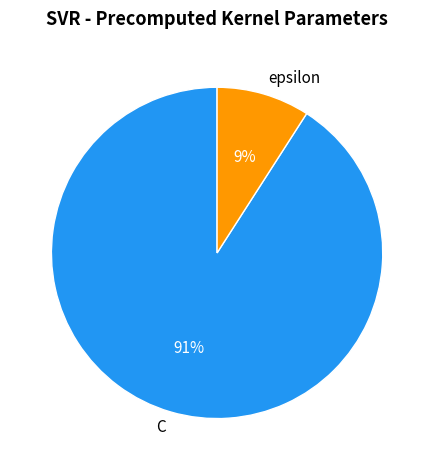

Count the number of slices in the pie.

2